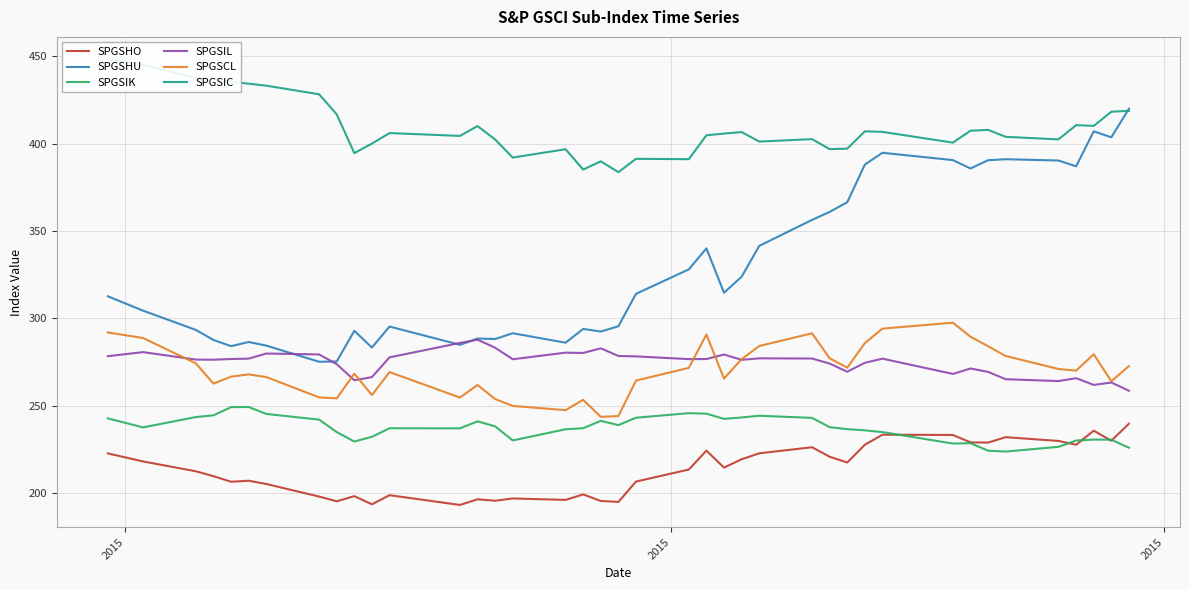

What is the highest value of the SPGSHO series?

239.7